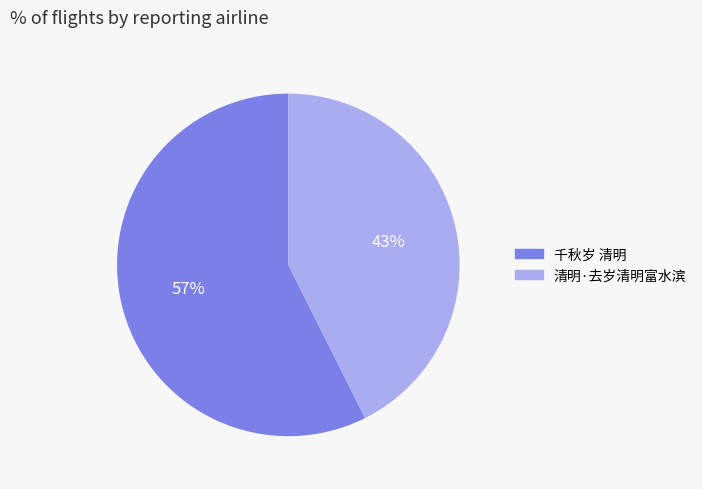

What is the smallest slice in the pie chart?

清明·去岁清明富水滨